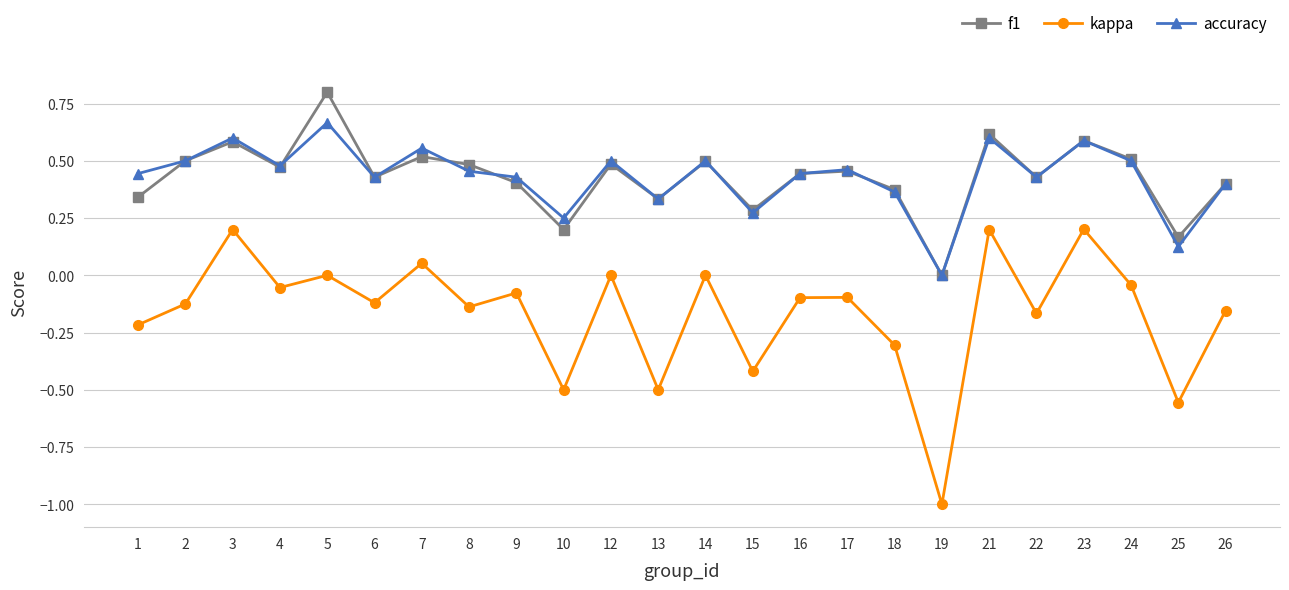

How many interior local peaks does the accuracy series have?

8